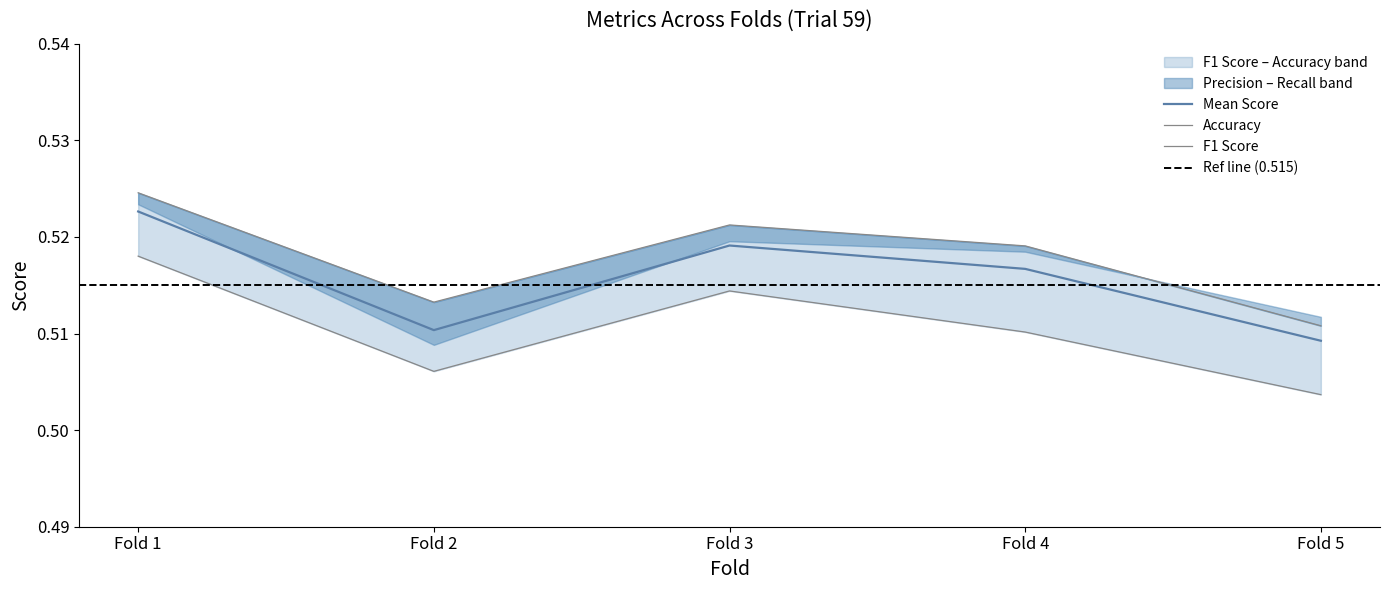

Is this an area chart (filled region under the line)?

No